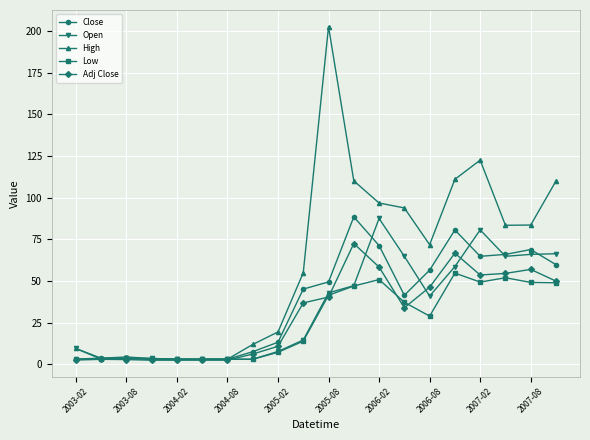

Which series has the largest range (max minus min)?

High